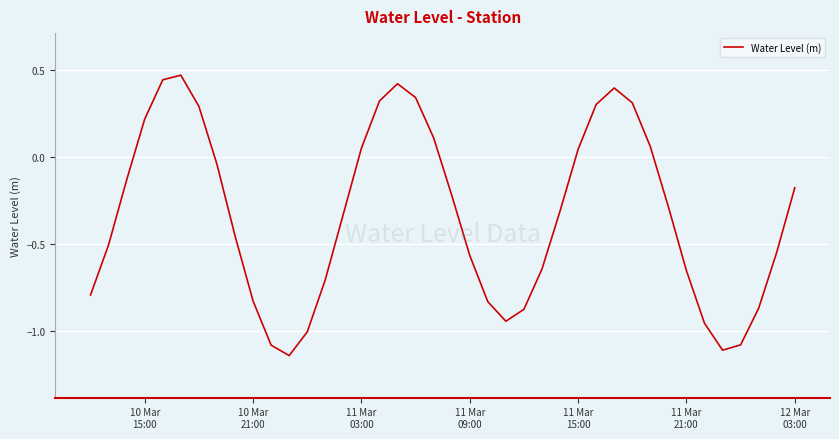

What is the difference between the maximum and minimum values?

1.6